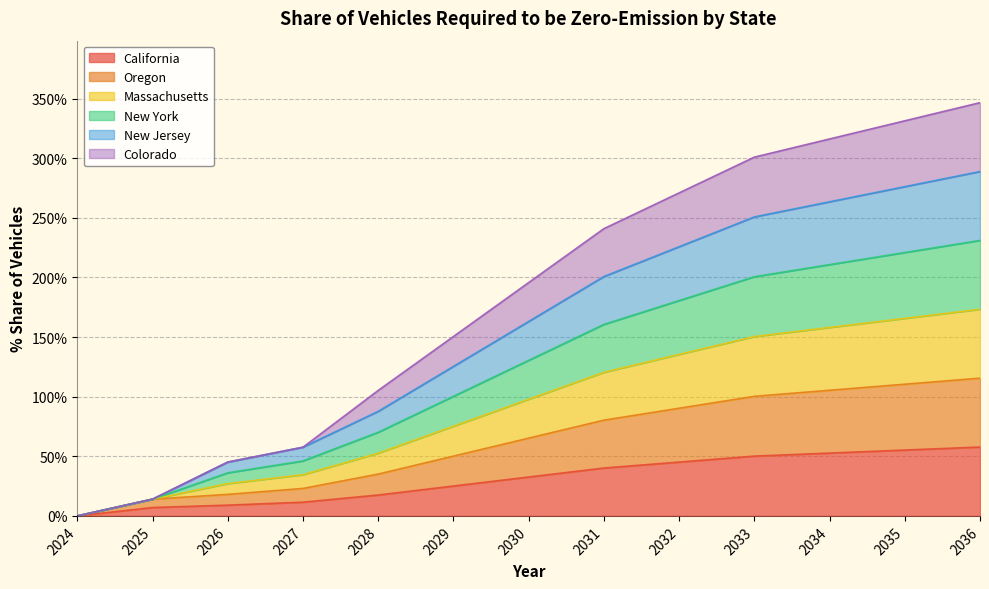

Rank the series by their maximum value, from lowest to highest.

California, Oregon, Colorado, New York, Massachusetts, New Jersey